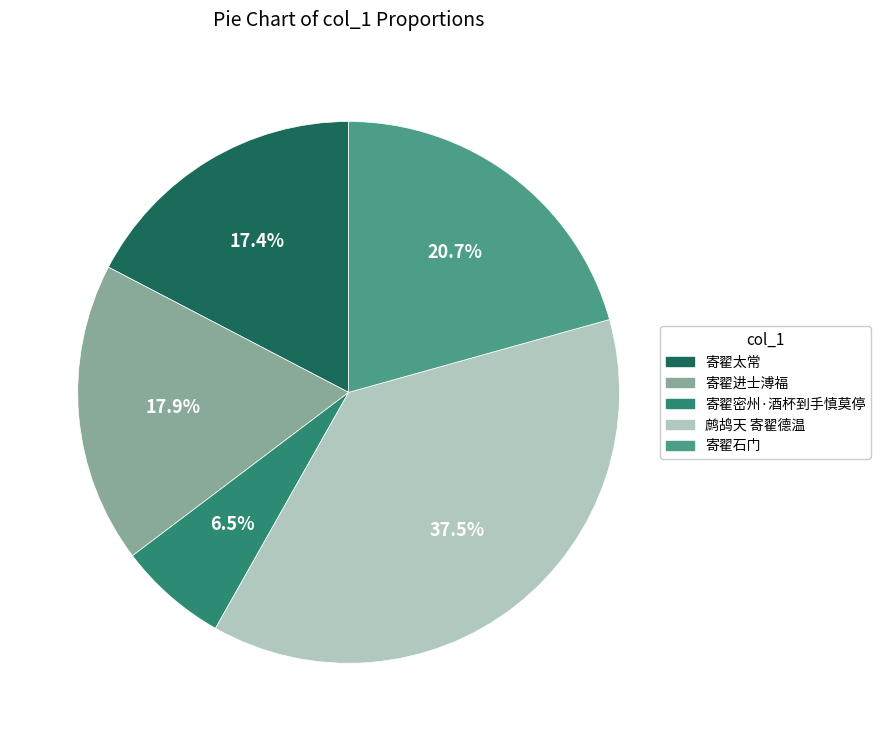

How many slices are in this pie chart?

5